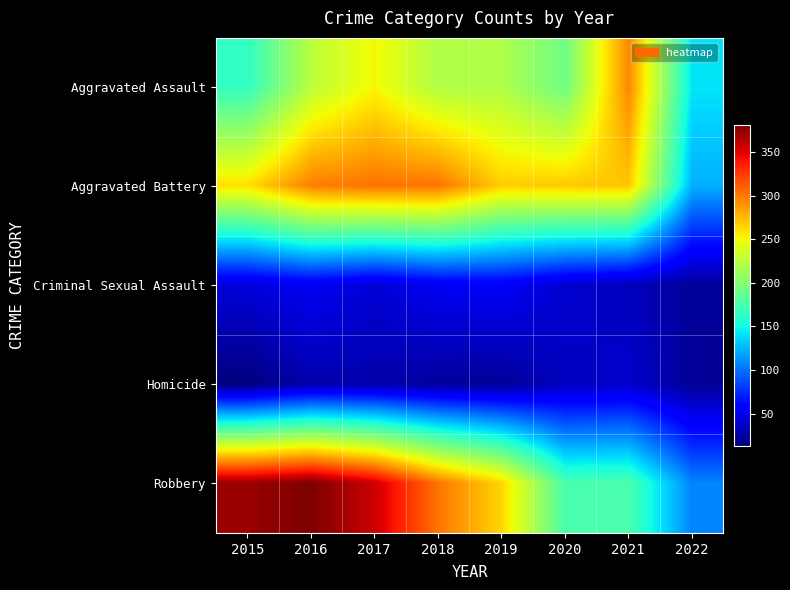

Count the number of categories in the chart.

8